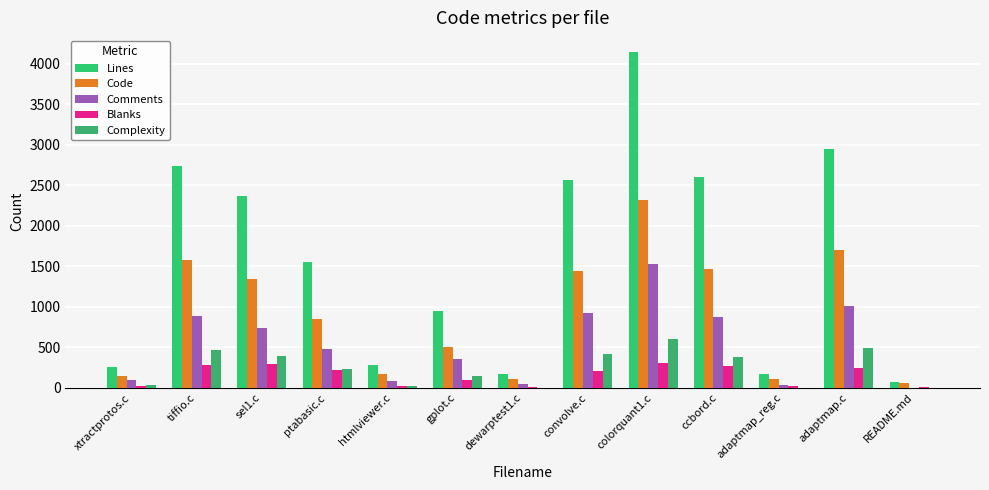

What is the average value of the Code series?

907